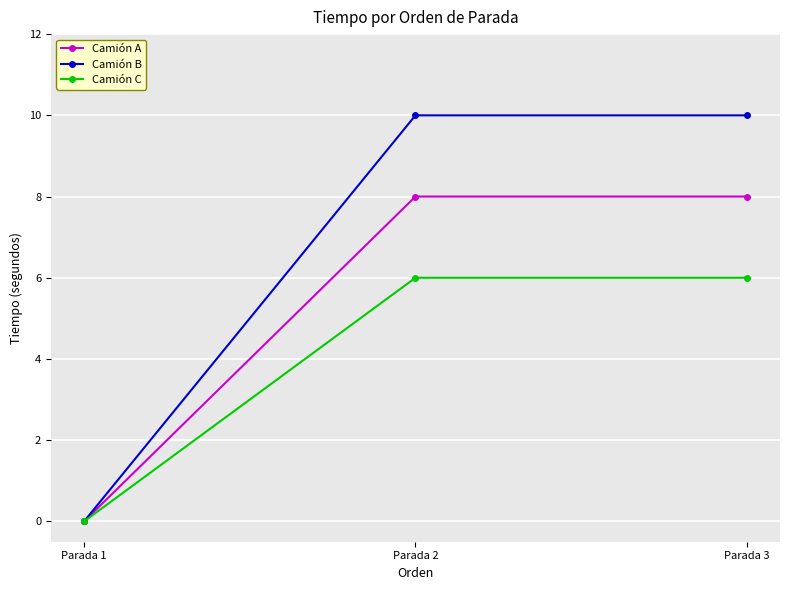

What is the difference between the maximum and minimum values in the Camión B series?

10